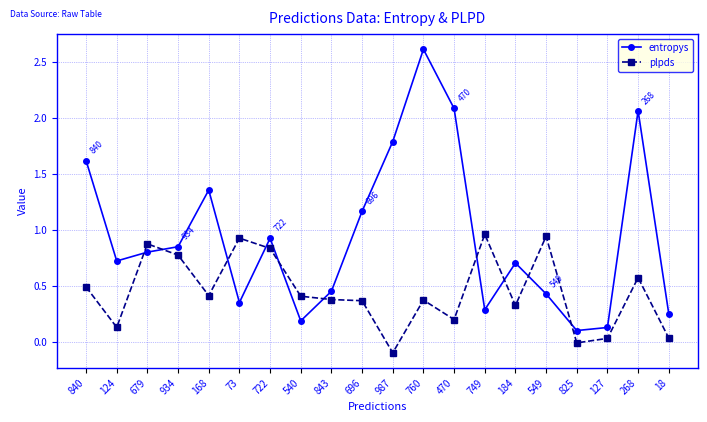

What position from the right is 987?

10